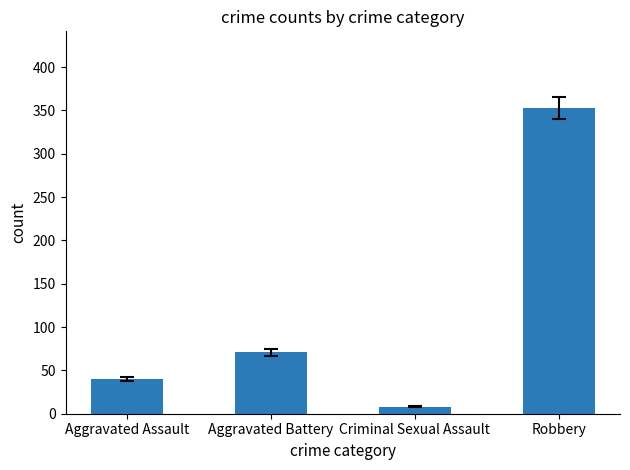

The chart shows a value of 56 at Aggravated Assault. True or false?

False